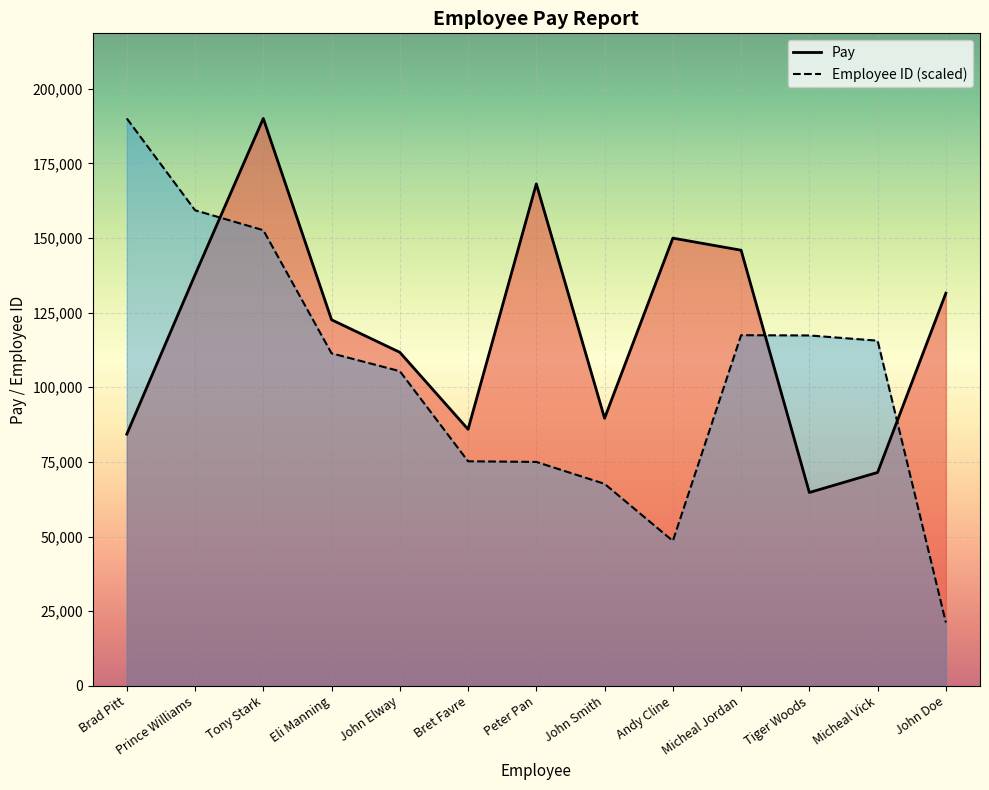

Rank the series at Tony Stark from highest to lowest value.

Pay, Employee ID (scaled)